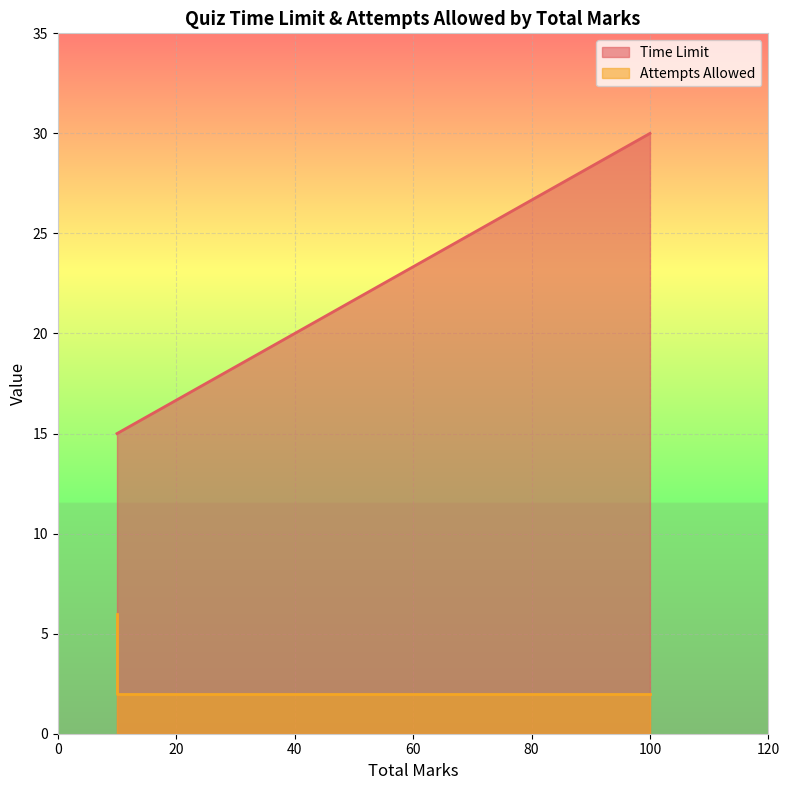

Which label corresponds to the smallest value in the chart?

100